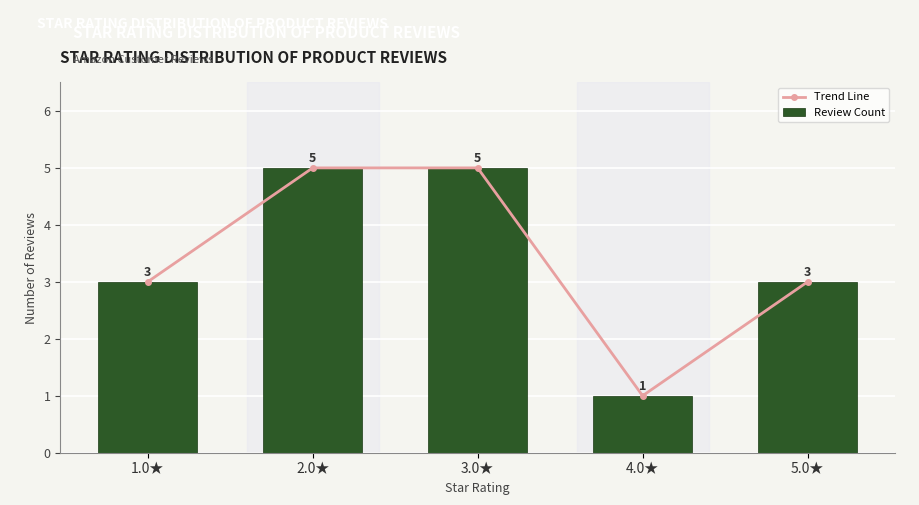

What is the sum of the Review Count values at 2.0★ and 1.0★?

8